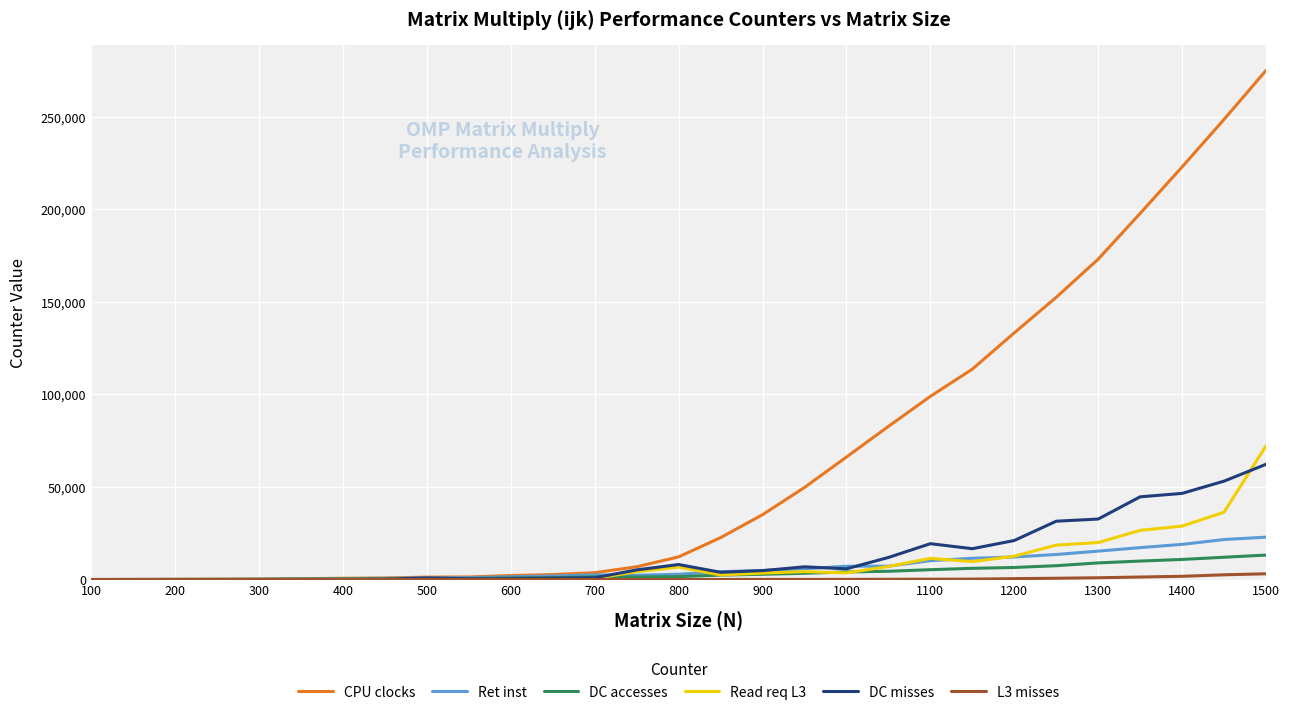

Is this an area chart (filled region under the line)?

No